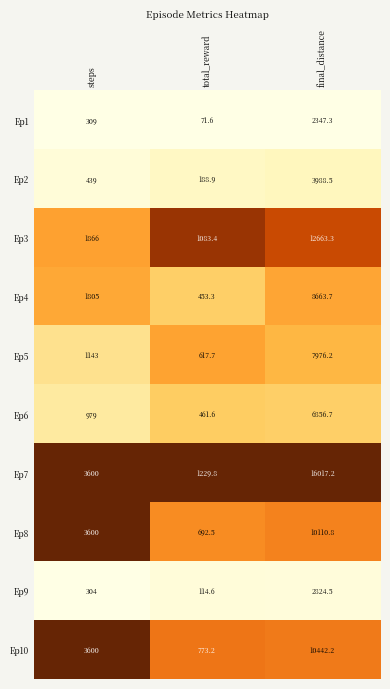

Reading left to right, transcribe all the data shown in this chart.

Ep1: 309.0	71.6	2347.3
Ep2: 439.0	188.9	3988.5
Ep3: 1866.0	1083.4	12663.3
Ep4: 1805.0	453.3	8663.7
Ep5: 1143.0	617.7	7976.2
Ep6: 979.0	461.6	6856.7
Ep7: 3600.0	1229.8	16017.2
Ep8: 3600.0	692.5	10110.8
Ep9: 304.0	114.6	2824.5
Ep10: 3600.0	773.2	10442.2